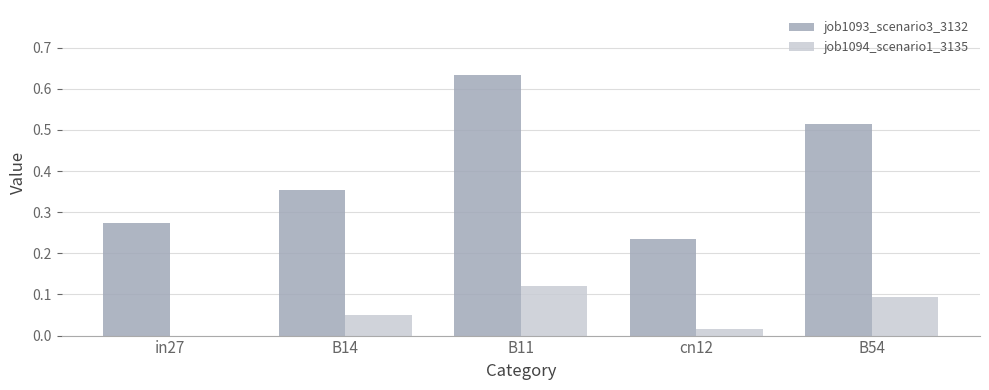

How many groups of bars are there?

5